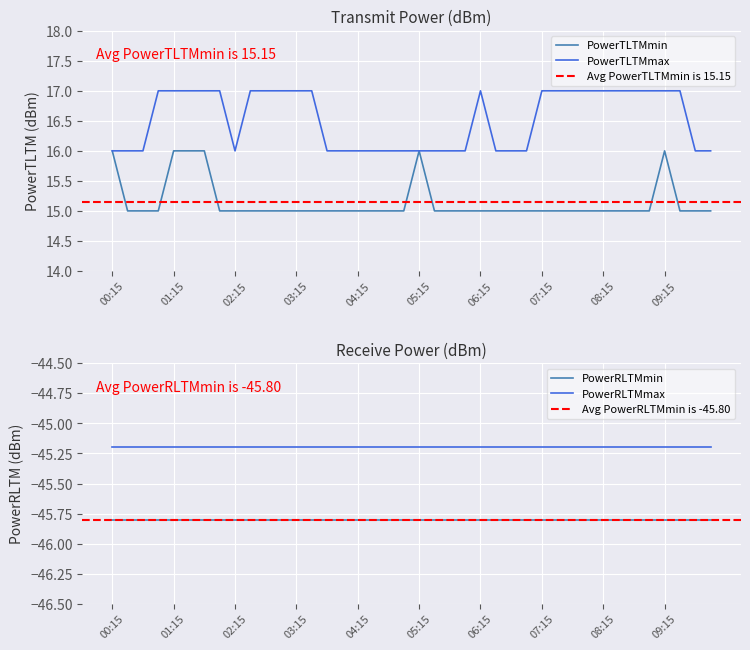

Reading left to right, extract all data points from this chart.

PowerTLTMmin: 16	15	15	15	16	16	16	15	15	15	15	15	15	15	15	15	15	15	15	15	16	15	15	15	15	15	15	15	15	15	15	15	15	15	15	15	16	15	15	15
PowerTLTMmax: 16	16	16	17	17	17	17	17	16	17	17	17	17	17	16	16	16	16	16	16	16	16	16	16	17	16	16	16	17	17	17	17	17	17	17	17	17	17	16	16